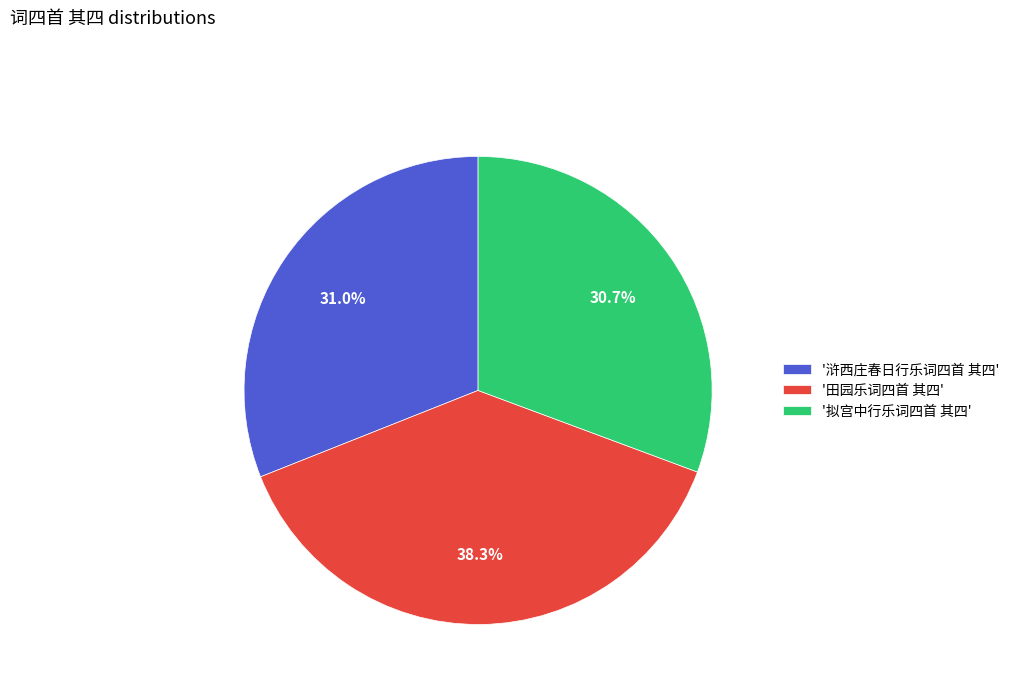

How many slices are in this pie chart?

3